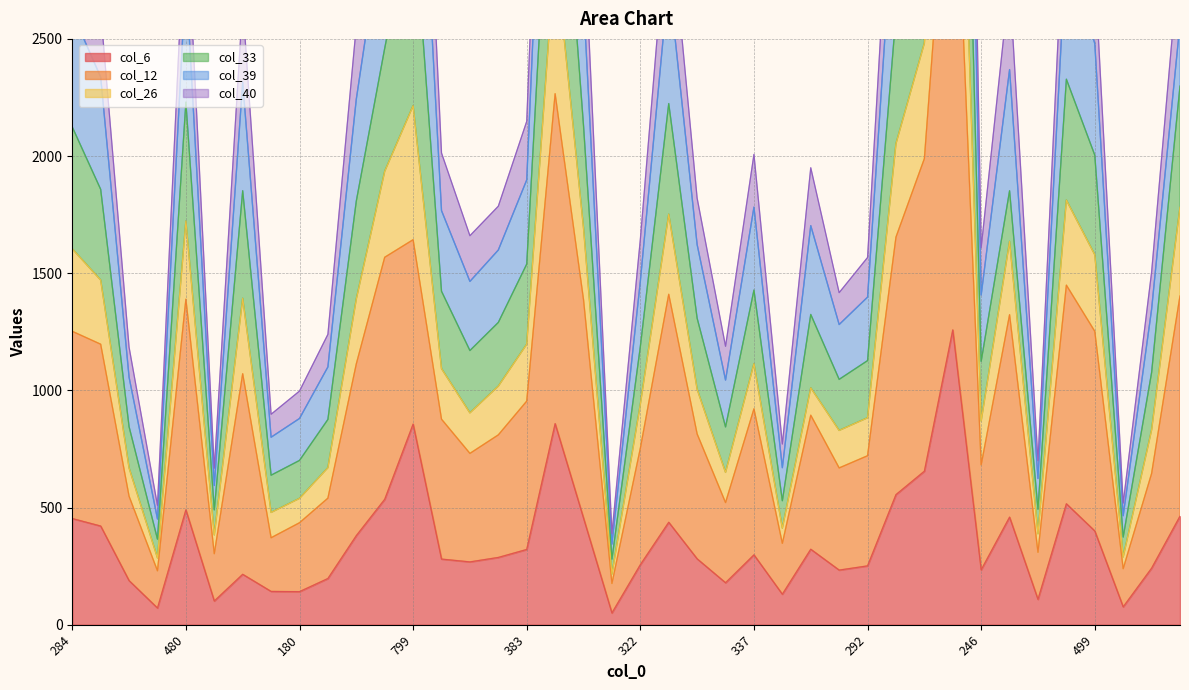

Where does the col_12 series first go above 894?

284